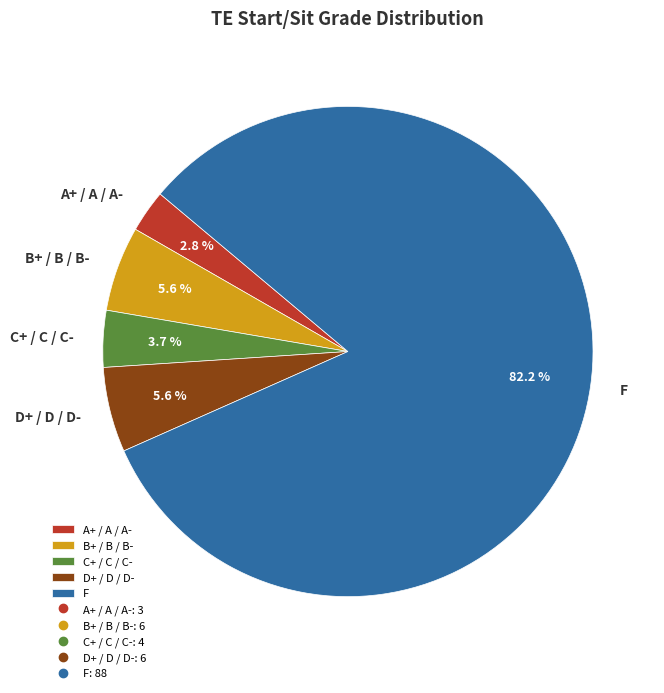

To the nearest percent, what is the average slice percentage?

20%